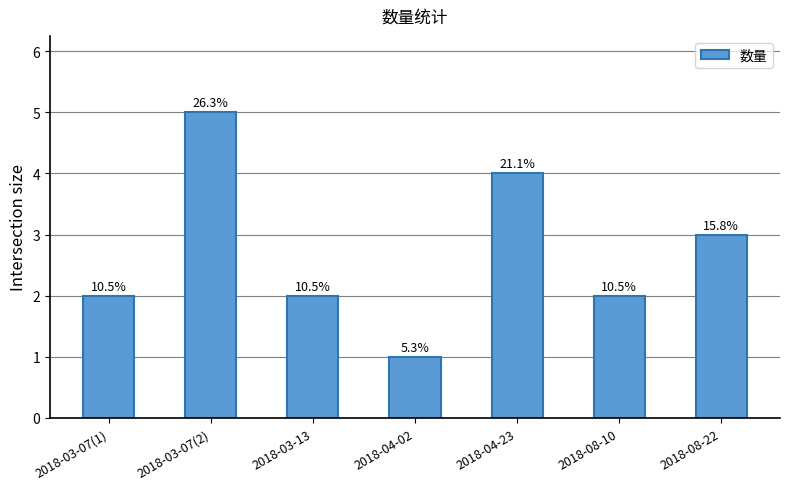

Does the chart contain any negative values?

No